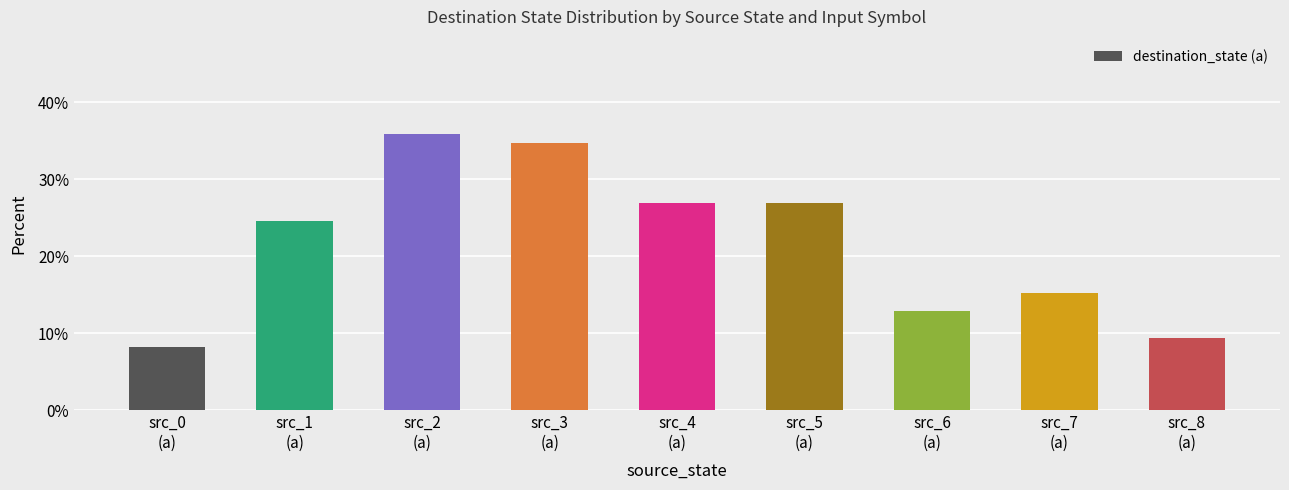

What is the ratio of the value at src_2
(a) to the value at src_6
(a)?

2.8